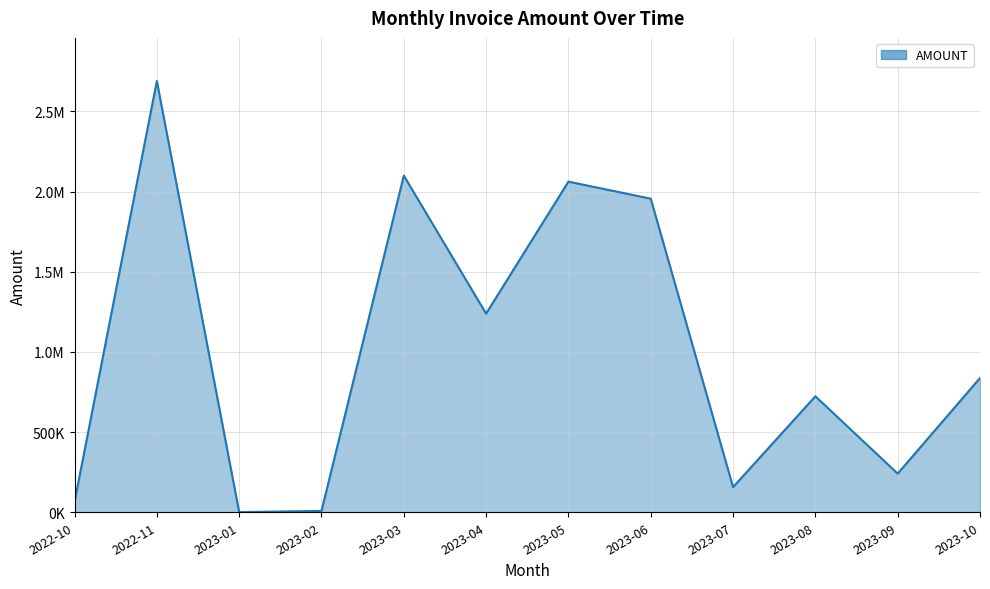

Rank the categories by value from lowest to highest.

2023-01, 2023-02, 2022-10, 2023-07, 2023-09, 2023-08, 2023-10, 2023-04, 2023-06, 2023-05, 2023-03, 2022-11